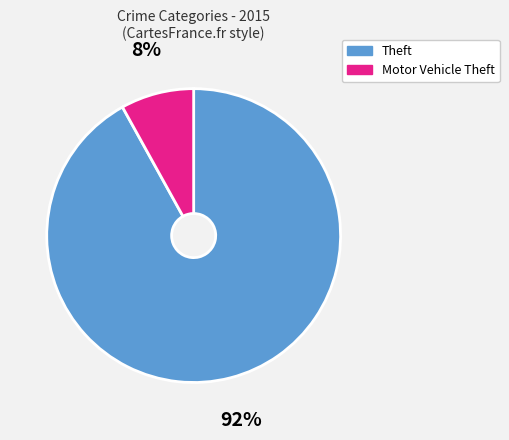

To the nearest percent, what is the difference between the largest and smallest slice percentages?

84%